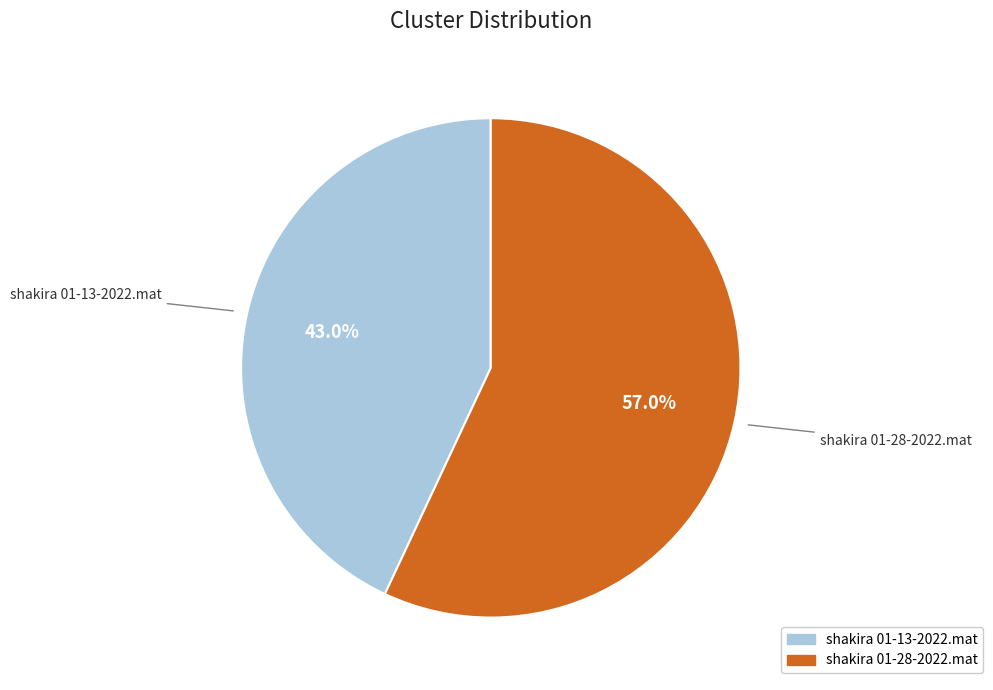

Which slice is the smallest?

shakira 01-13-2022.mat